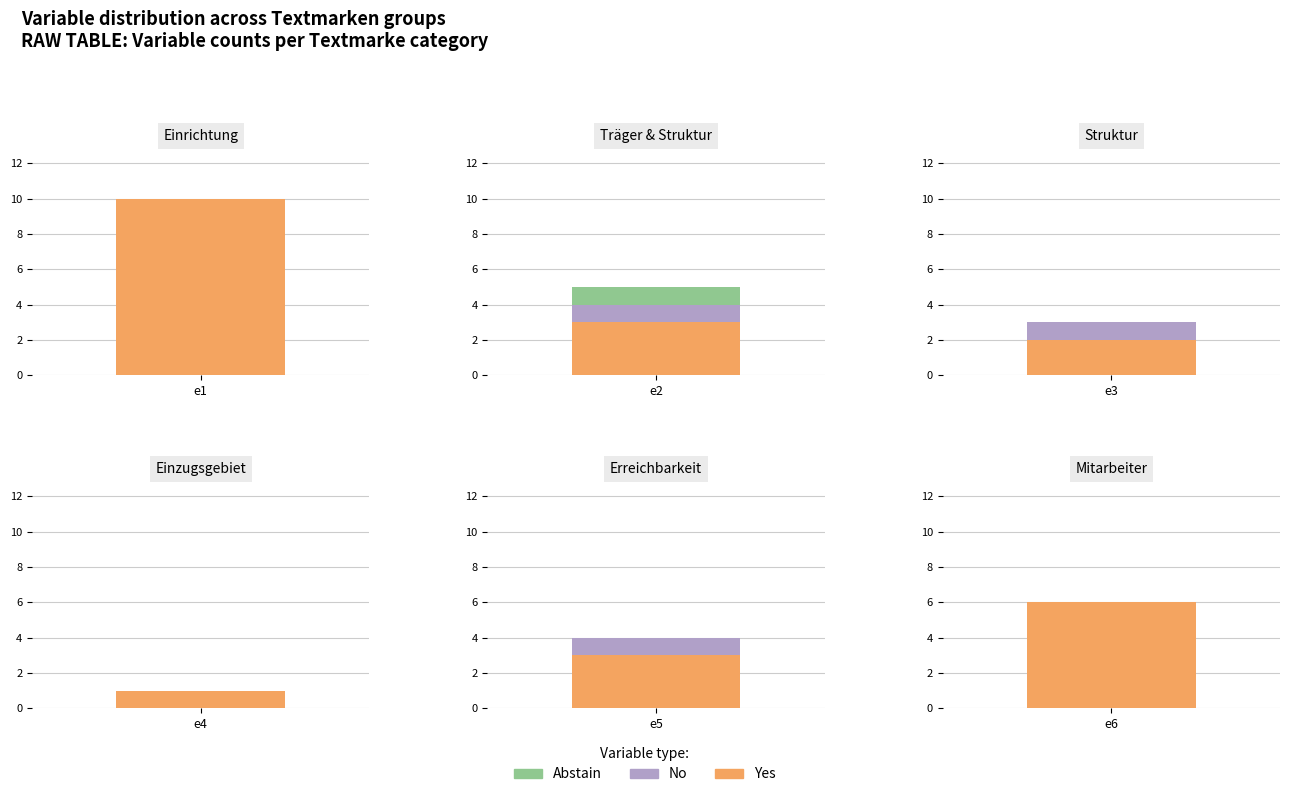

Between 1 and 6, which series saw the biggest shift?

Yes